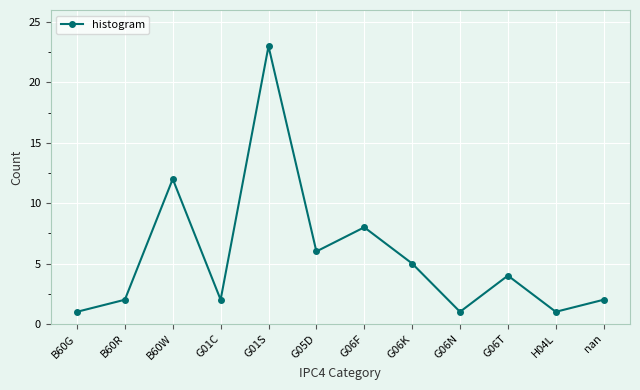

At which category does the chart reach its peak across all series?

G01S